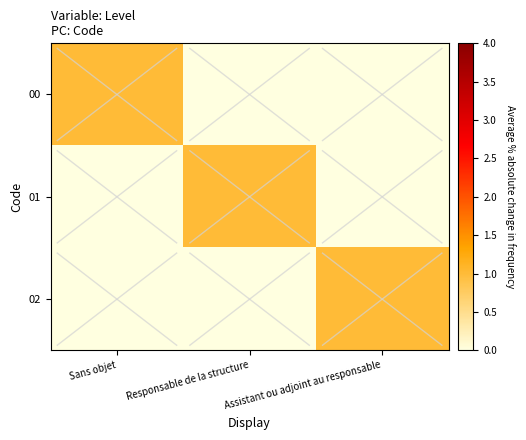

Which series has the largest range (max minus min)?

00